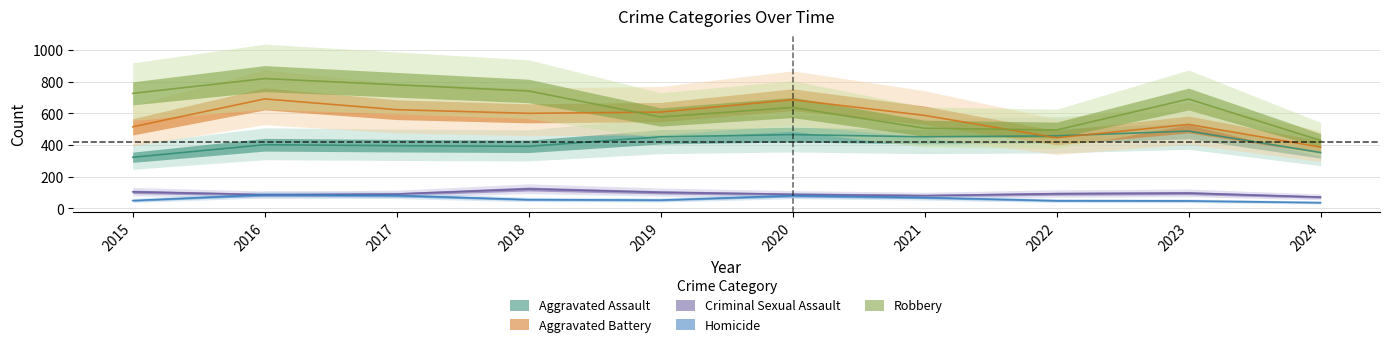

What are all the series names shown in the legend?

Aggravated Assault, Aggravated Battery, Criminal Sexual Assault, Homicide, Robbery